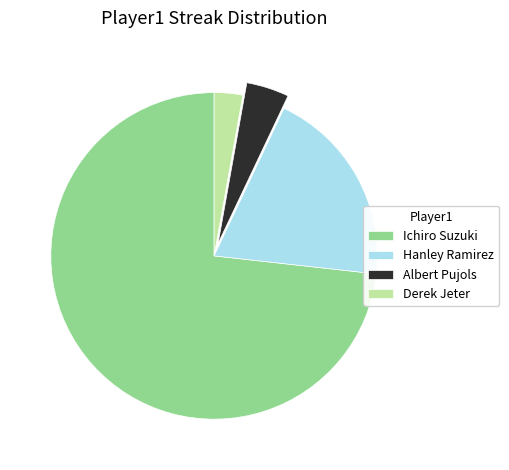

Which category has the biggest portion of the pie?

Ichiro Suzuki